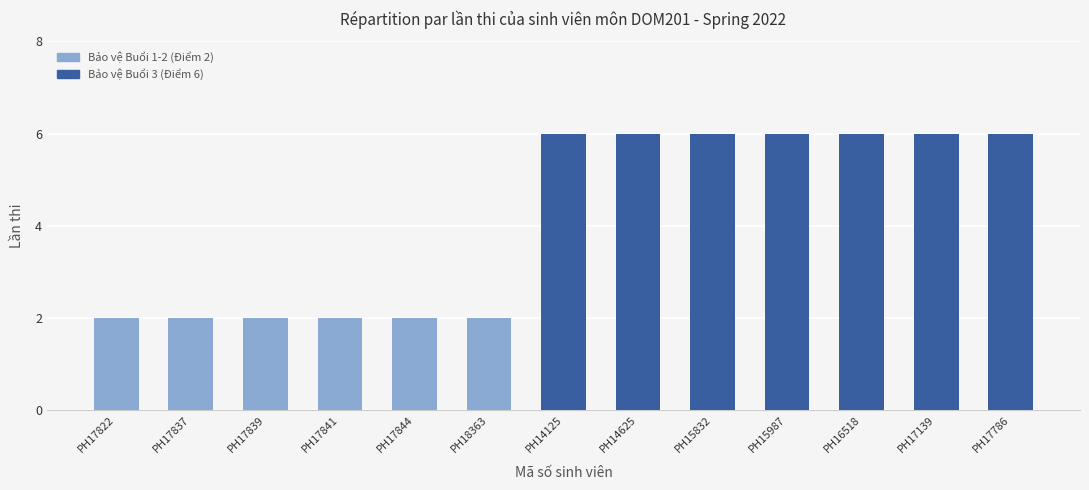

The chart shows a value of 2 at PH15832. True or false?

False